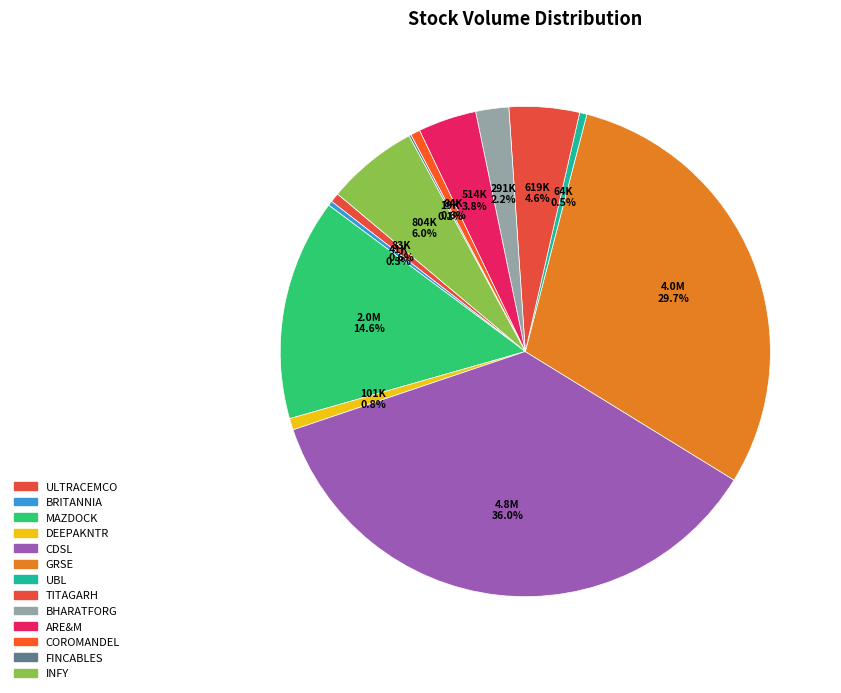

What percentage is the COROMANDEL slice, to the nearest percent?

1%